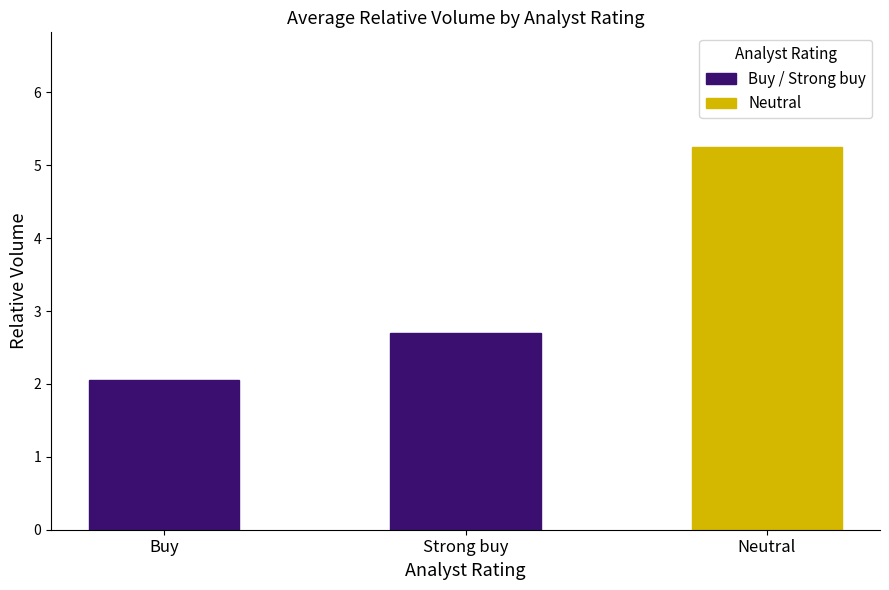

Is it true that Buy / Strong buy equals 2.0 at Buy?

True